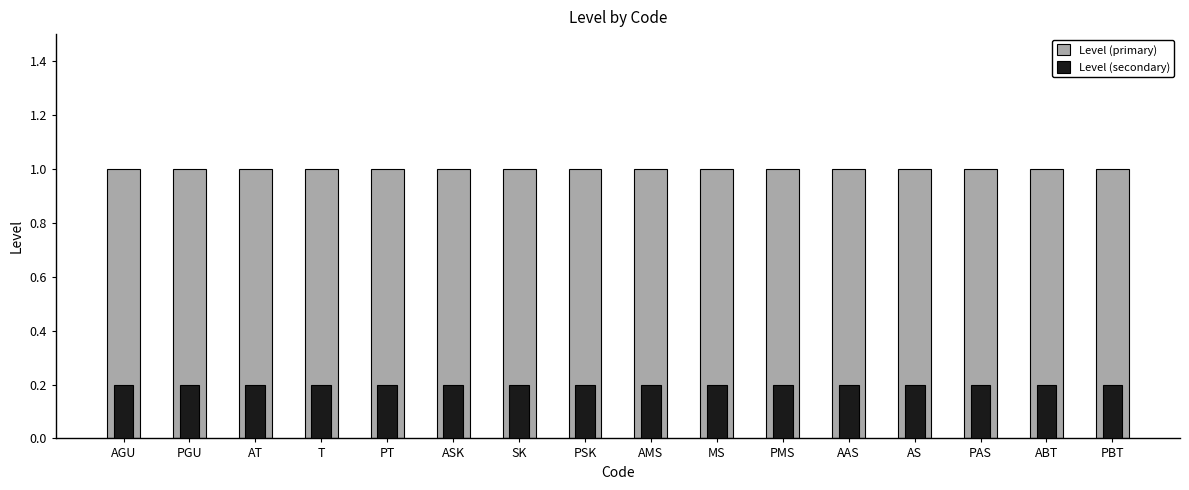

What is the average value of the Level (primary) series?

1.0